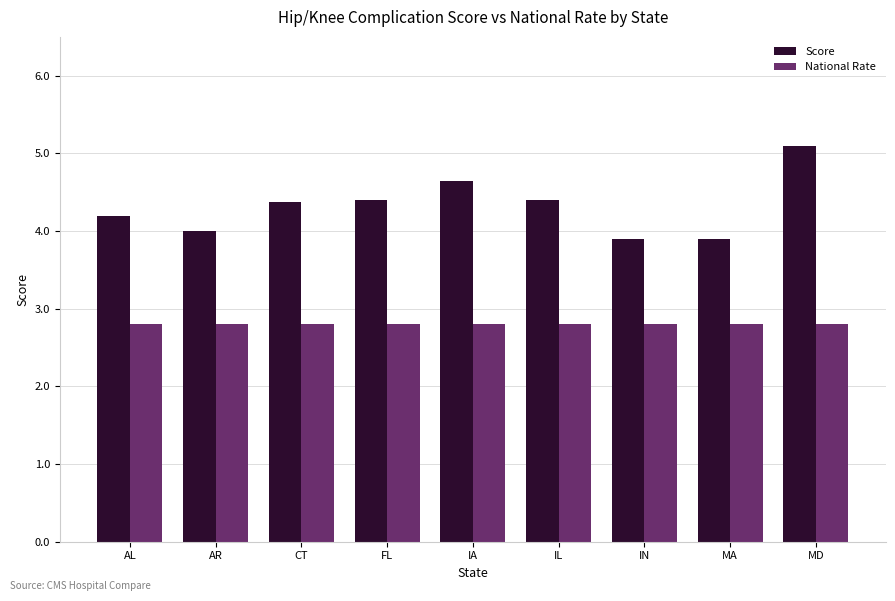

At which category is the sum across all series the highest?

MD